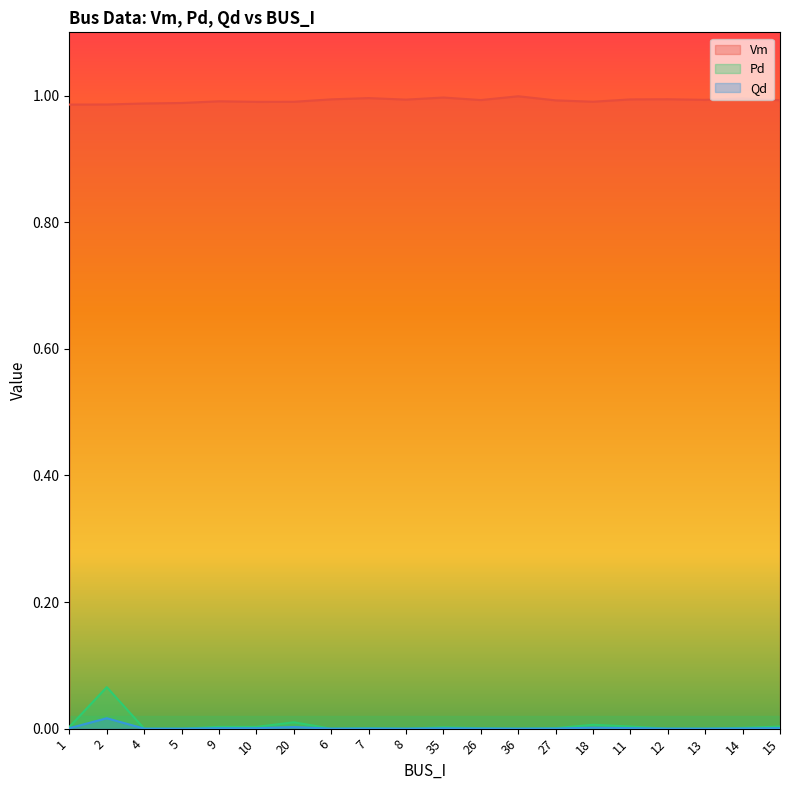

Is it true that Pd equals -0.0 at 36?

False